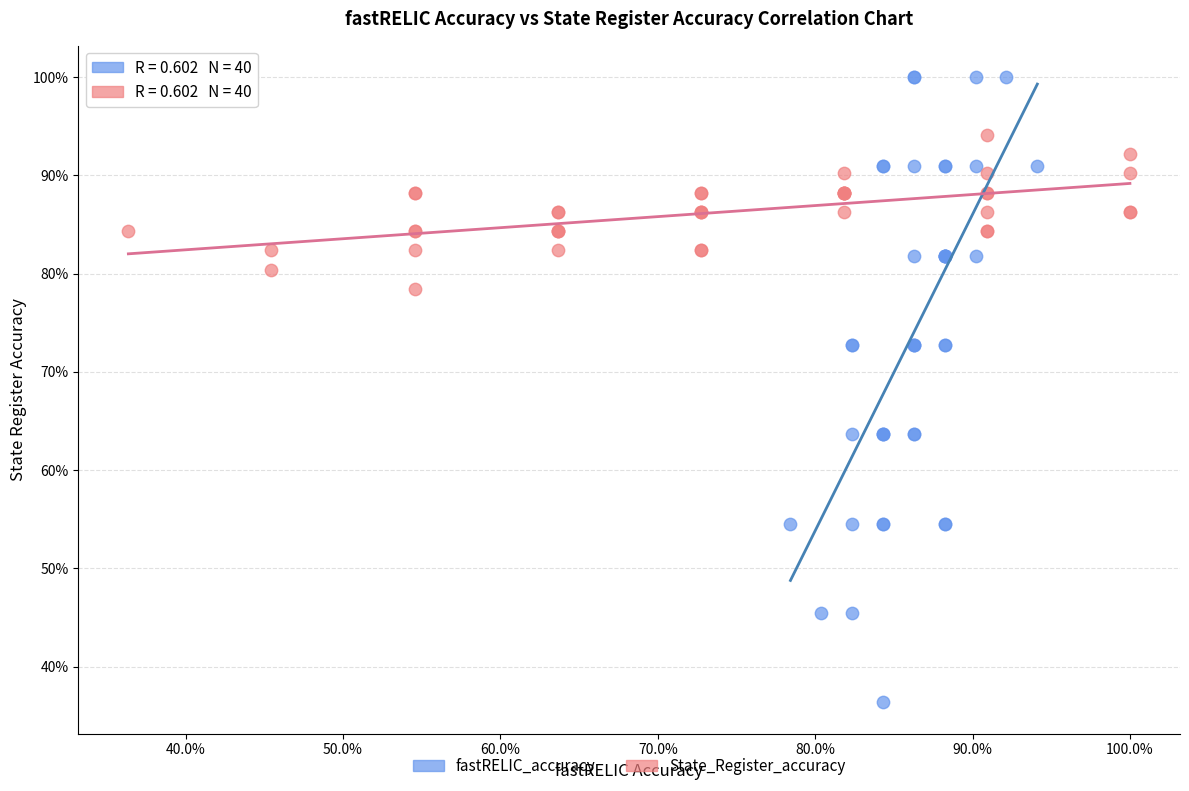

What are all the series names shown in the legend?

fastRELIC_accuracy, State_Register_accuracy